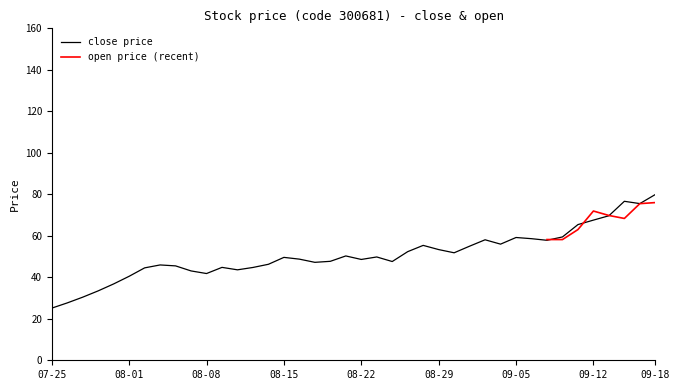

True or false: close price has a value of 98.9 at 09-12.

False